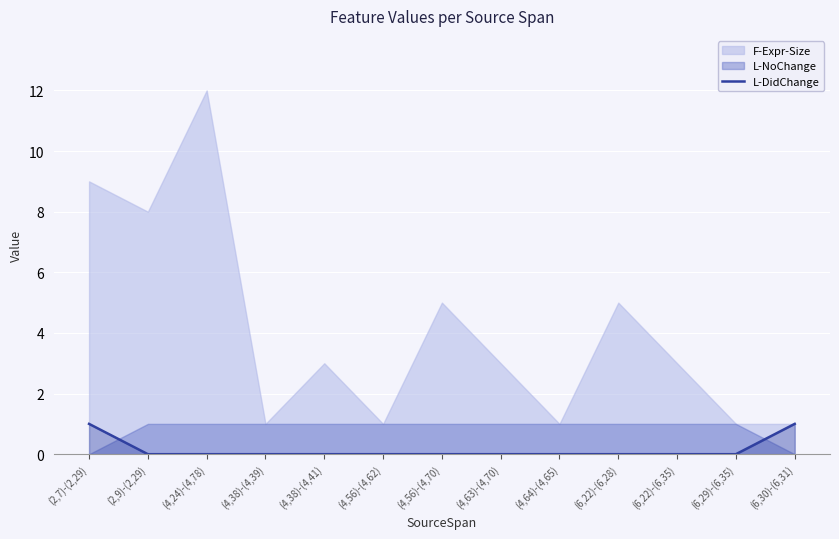

What is the label of the 1st point from the right?

(6,30)-(6,31)